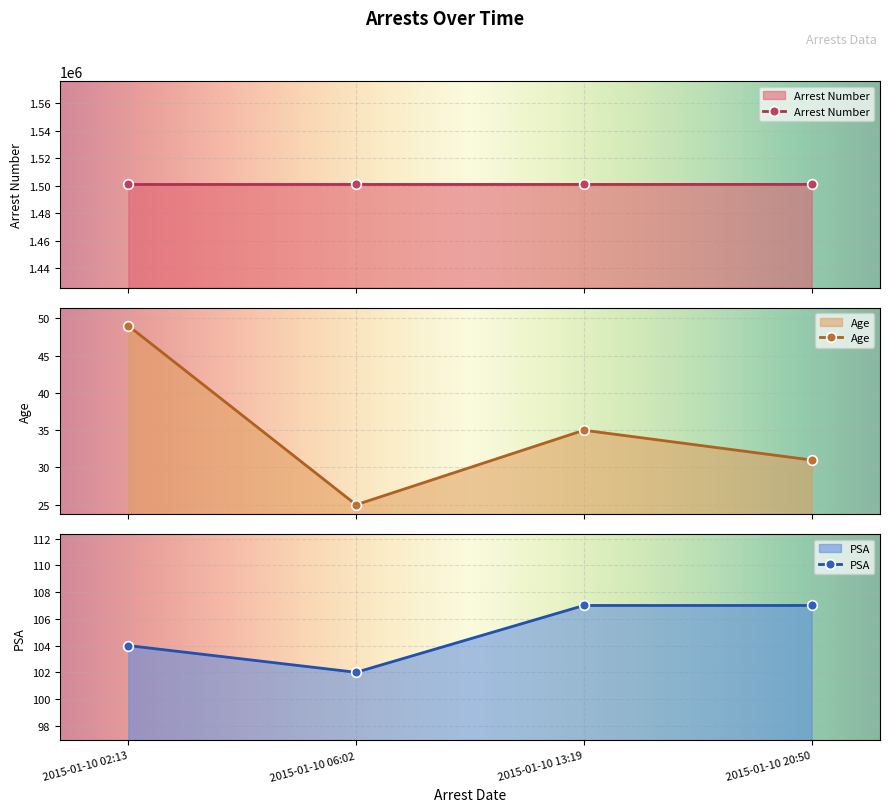

At how many categories does at least one series exceed 949318?

4